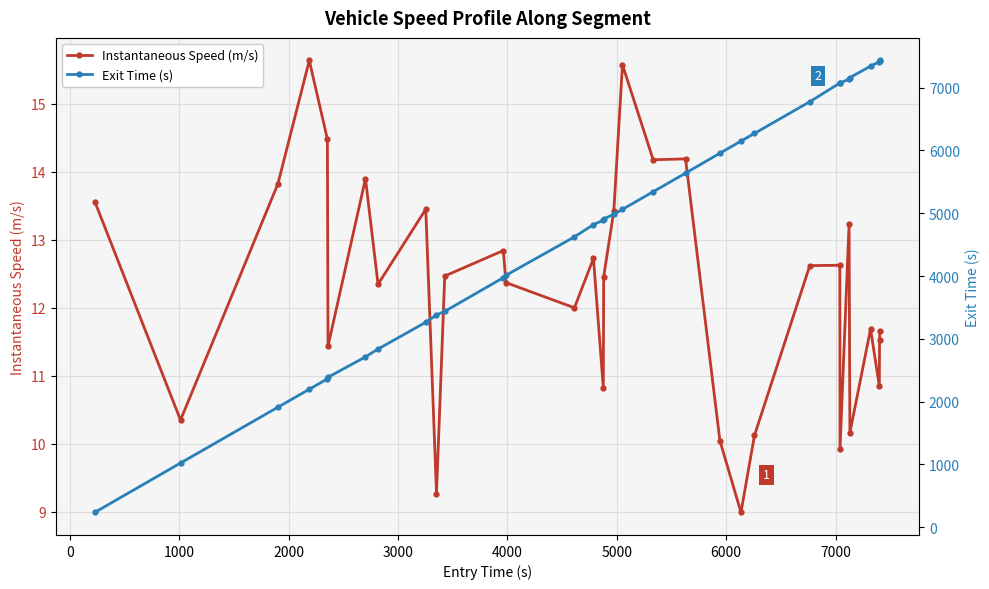

What is the minimum value for Instantaneous Speed (m/s)?

9.0